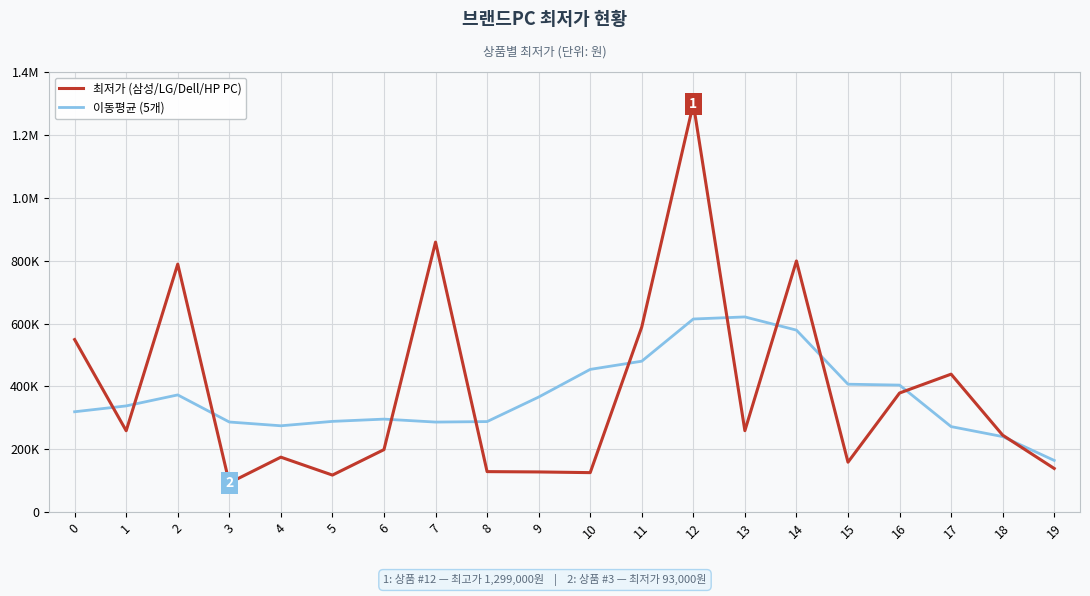

What are all the series names shown in the legend?

최저가 (삼성/LG/Dell/HP PC), 이동평균 (5개)